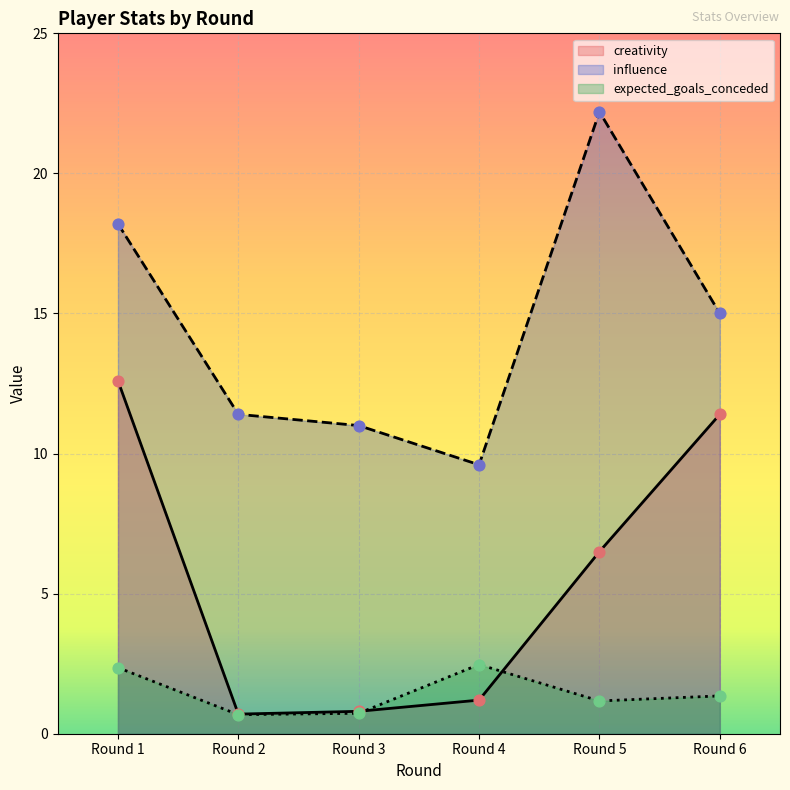

Which series has the largest Y range (max minus min)?

influence